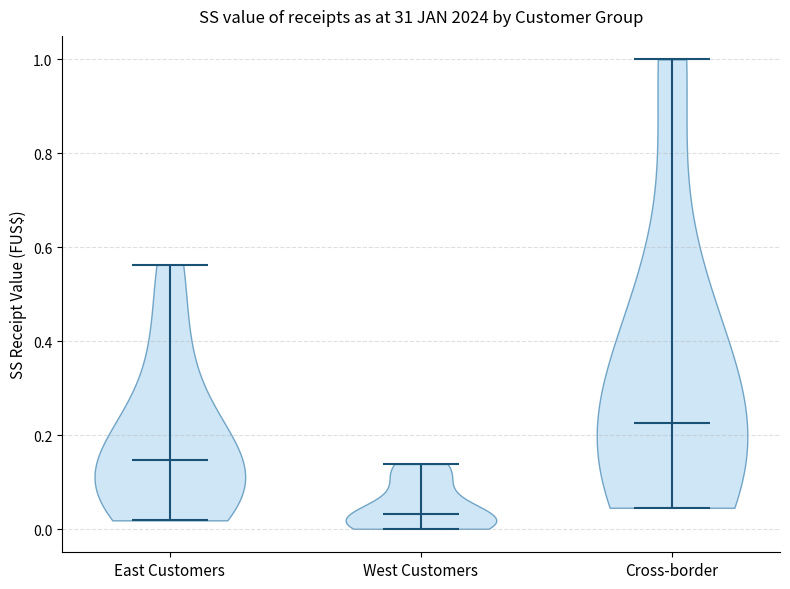

Reading left to right, read every violin against the y-axis: where its median line is, and the lowest and highest points it reaches. The values are not printed on the chart, so give them approximately, as read against the axis.

East Customers: median line 0.14, lowest point 0.02, highest point 0.56
West Customers: median line 0.04, lowest point 0.00, highest point 0.14
Cross-border: median line 0.22, lowest point 0.04, highest point 1.00